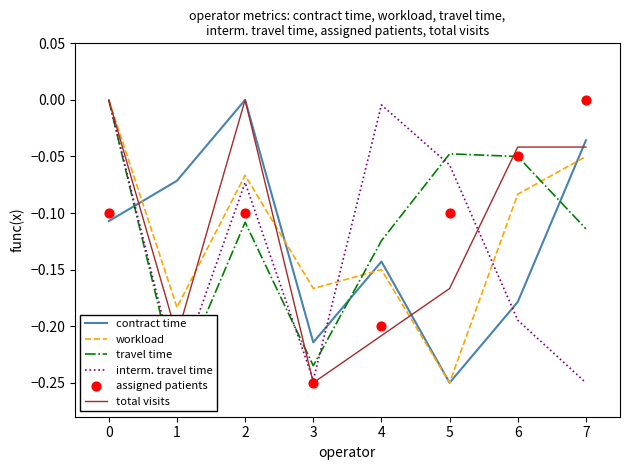

What are all the series names shown in the legend?

contract time, workload, travel time, interm. travel time, total visits, assigned patients